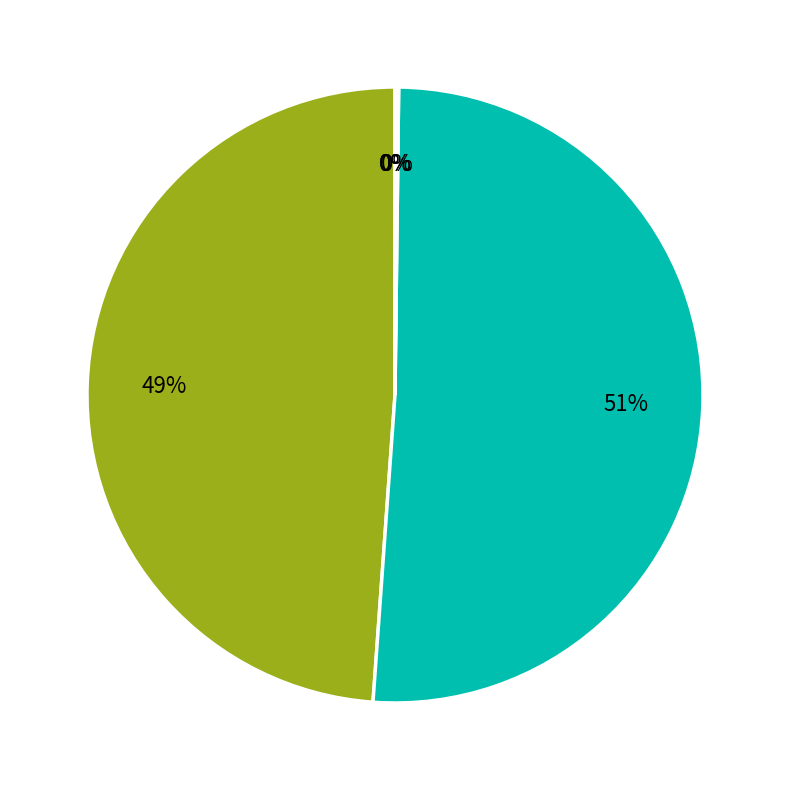

To the nearest percent, what is the difference between the largest and smallest slice percentages?

51%